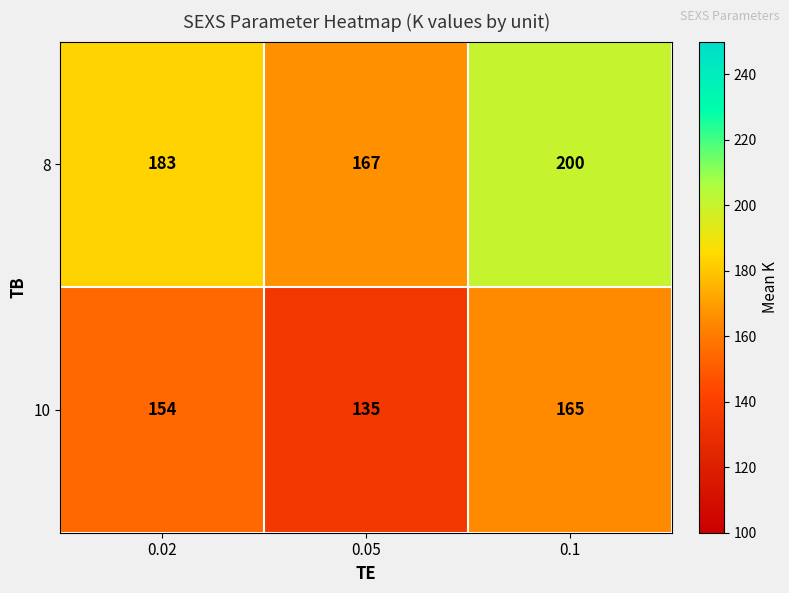

Rank the series by their average value, from lowest to highest.

10, 8